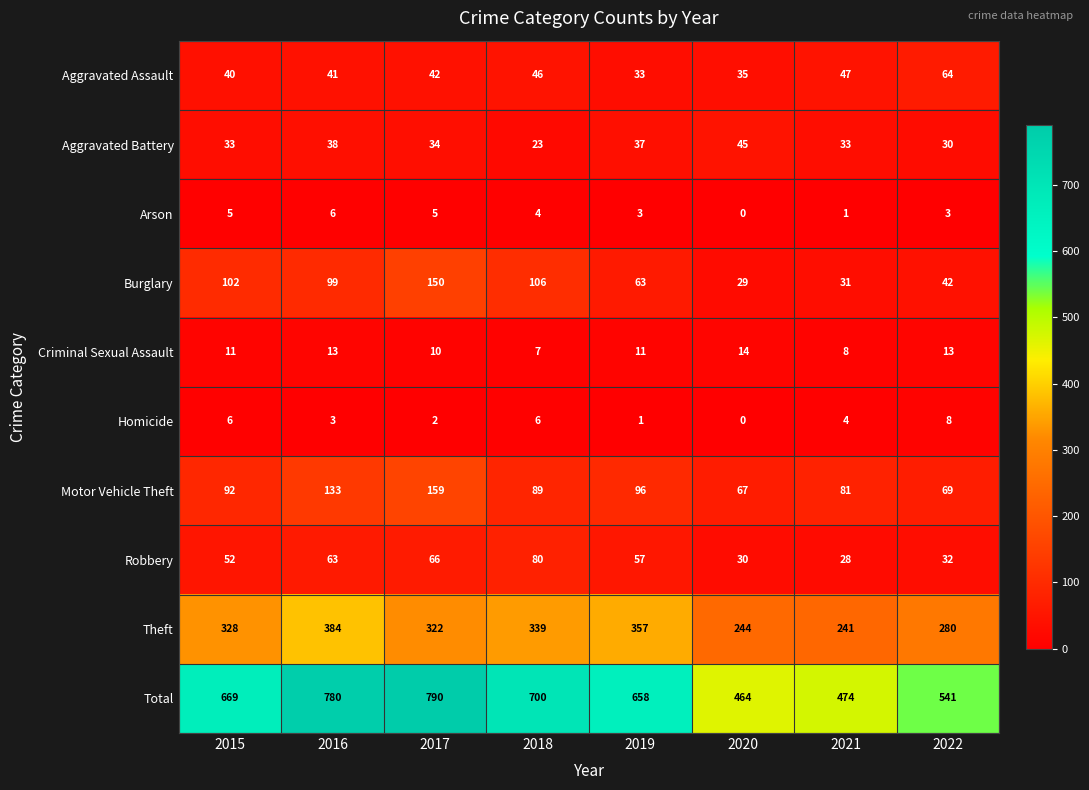

True or false: Criminal Sexual Assault has a value of 3 at 2018.

False